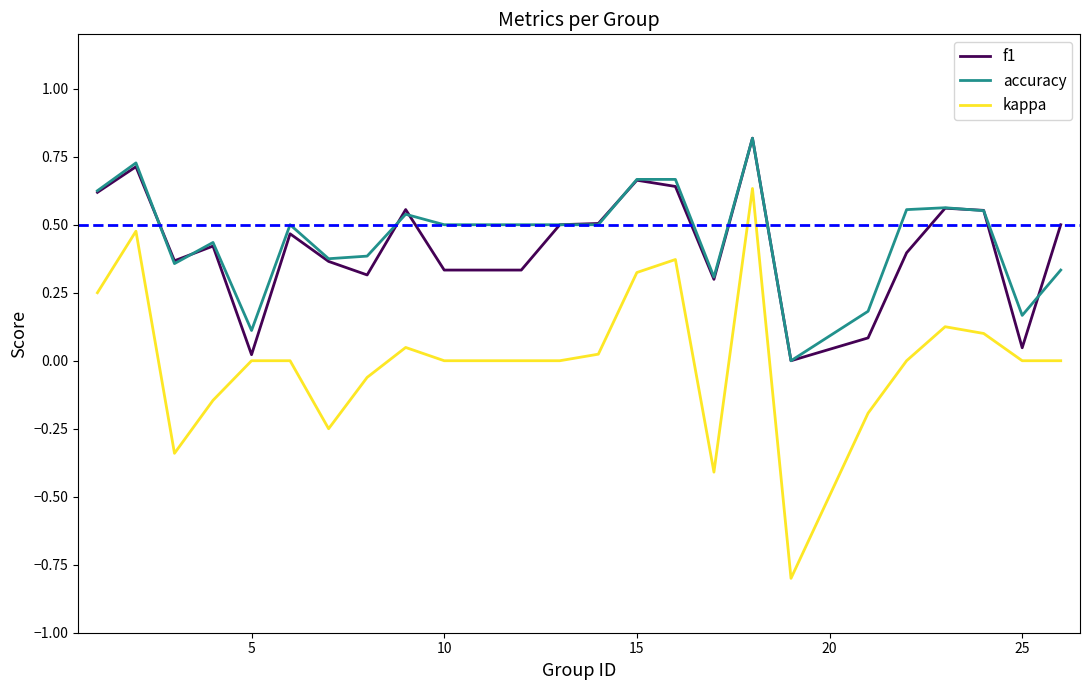

What is the highest value of the f1 series?

0.8